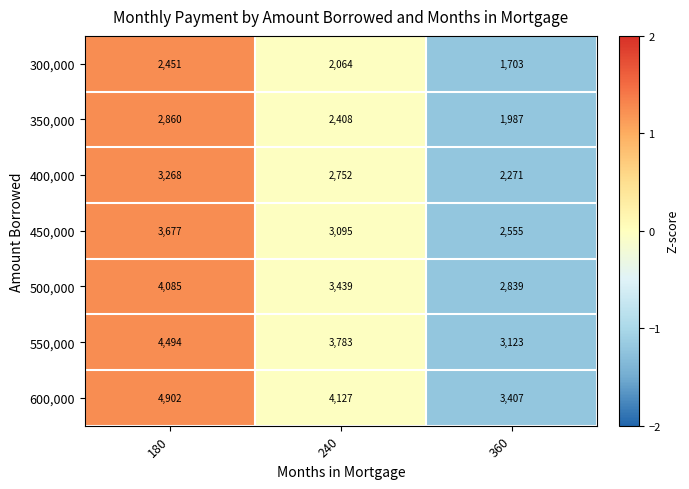

How many categories are shown in the chart?

3